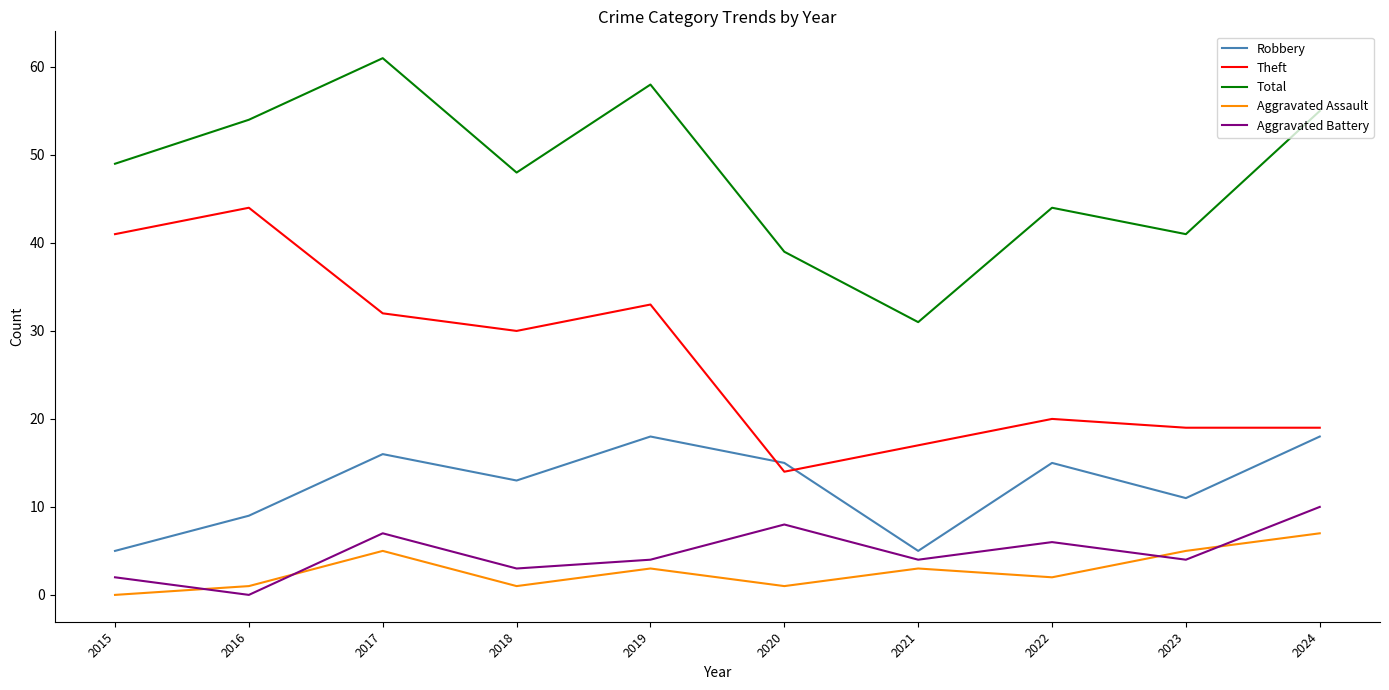

How many positive values does the Aggravated Assault series have?

9